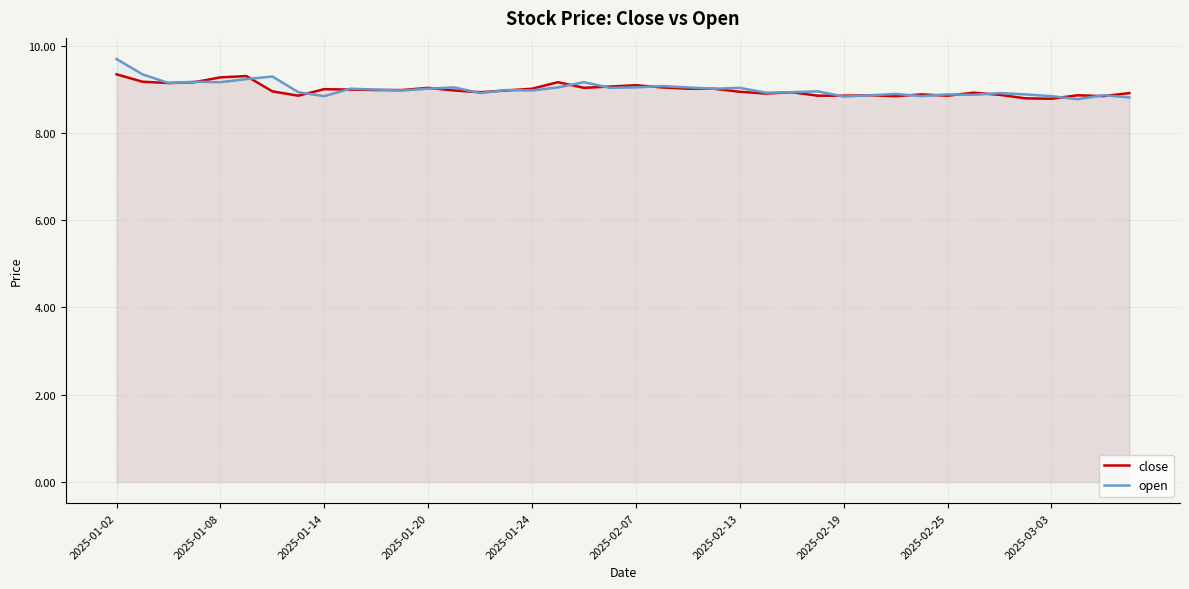

How many distinct data groups are displayed?

2